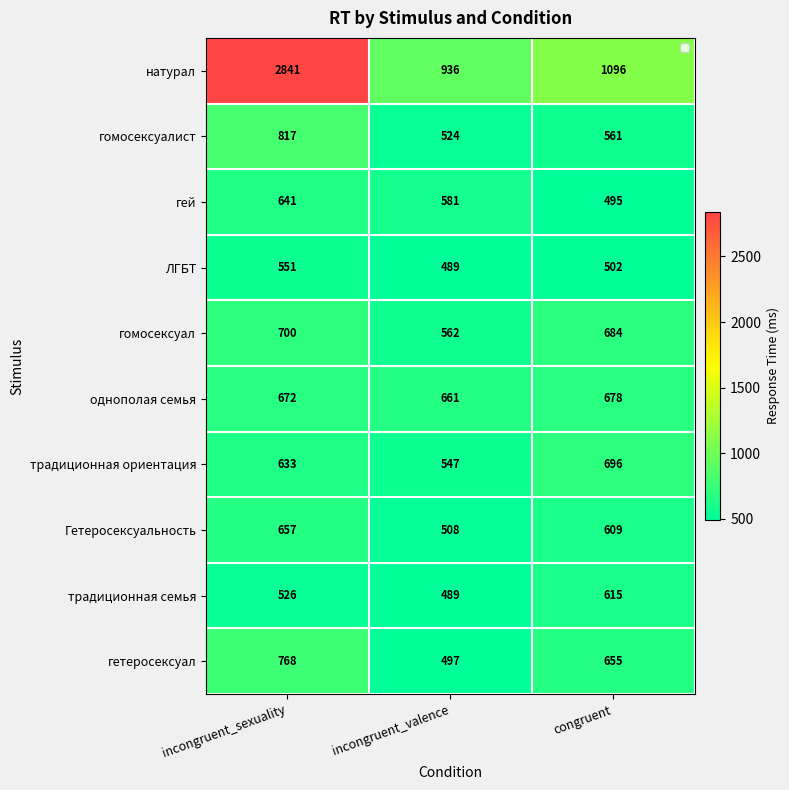

The value of гомосексуал at congruent is 909. True or false?

False